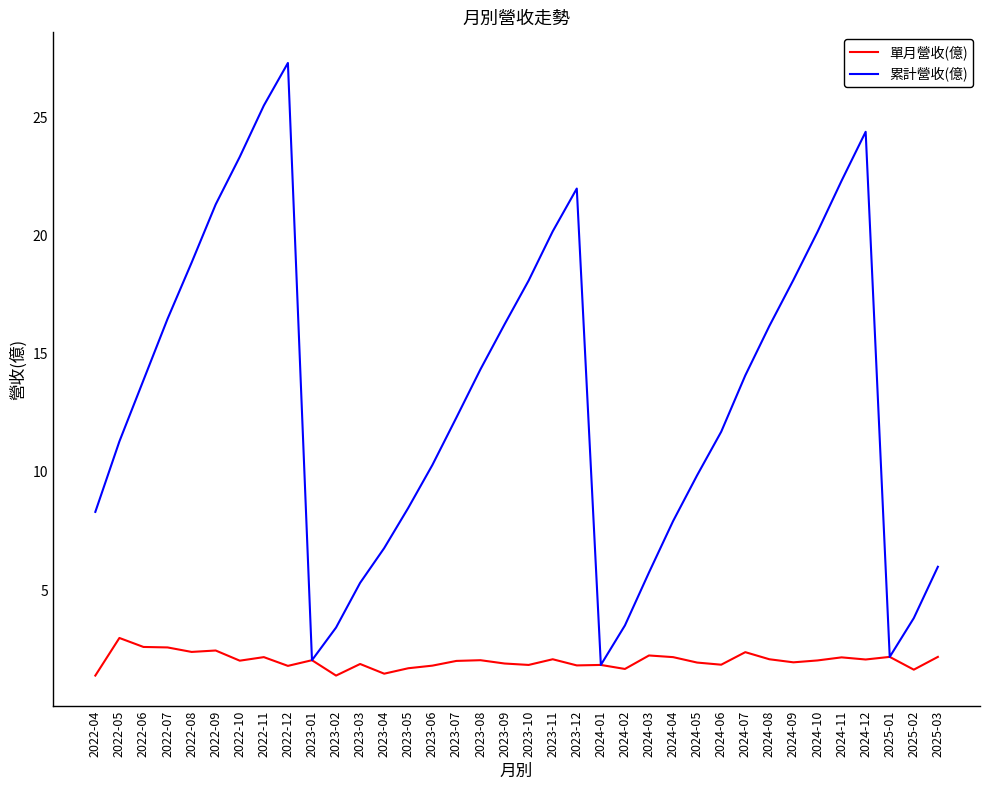

Is it true that 累計營收(億) equals 16.2 at 2024-08?

True